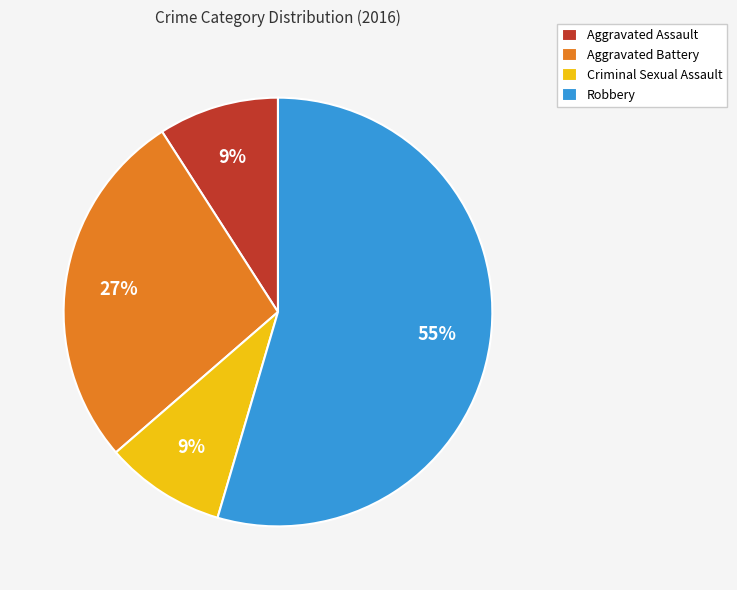

Count the number of slices in the pie.

4